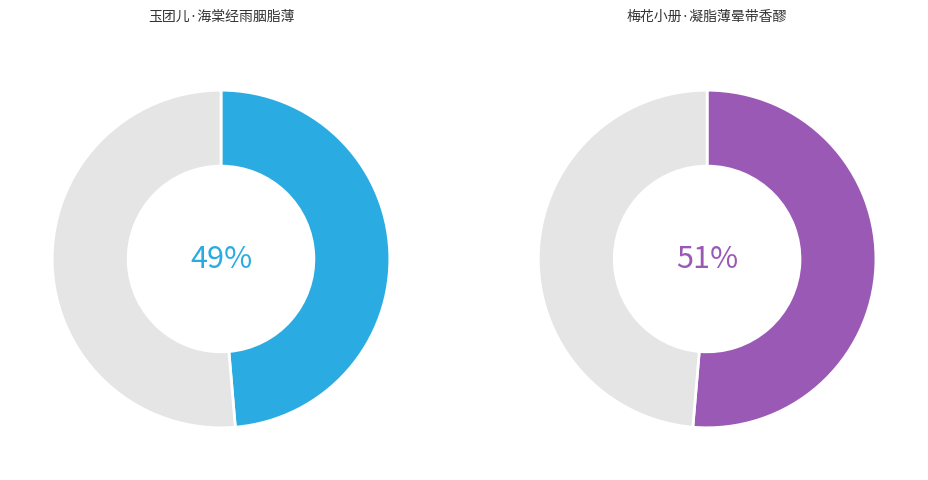

Do 玉团儿·海棠经雨胭脂薄 and 梅花小册·凝脂薄晕带香醪 together represent more than half of the pie?

Yes